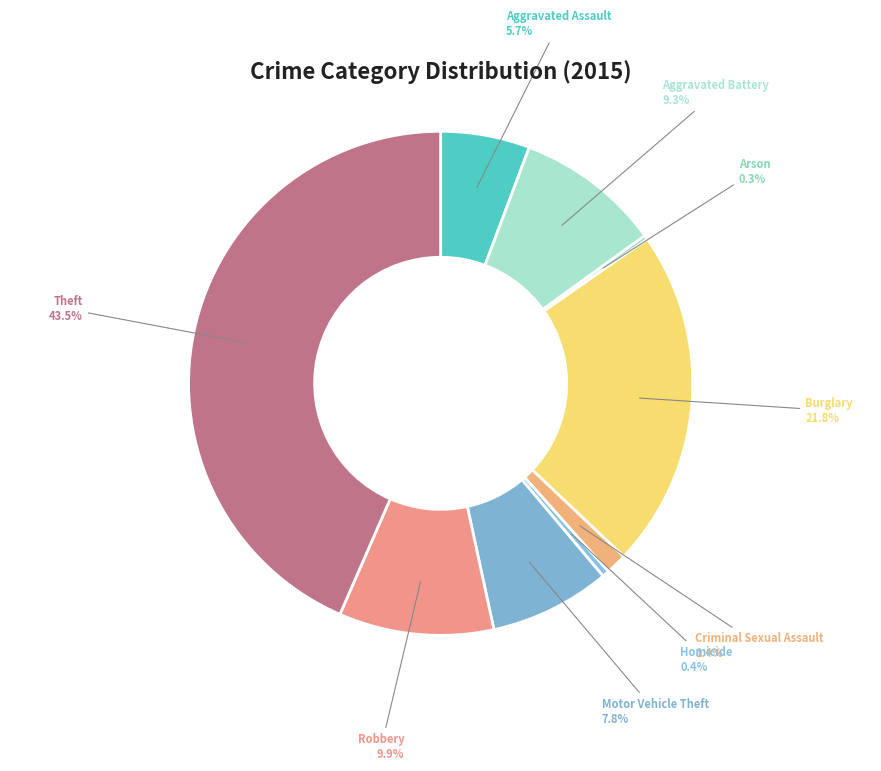

Which category has the smallest portion of the pie?

Arson